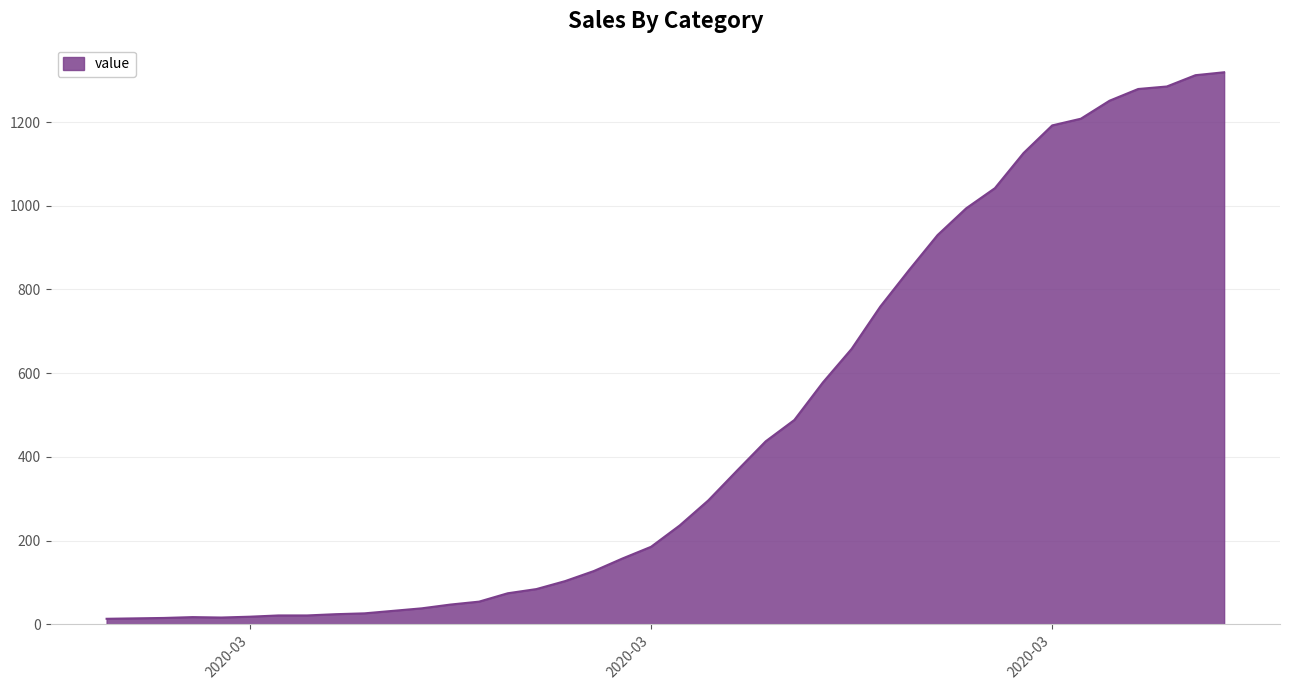

What is the difference between the maximum and minimum values?

1306